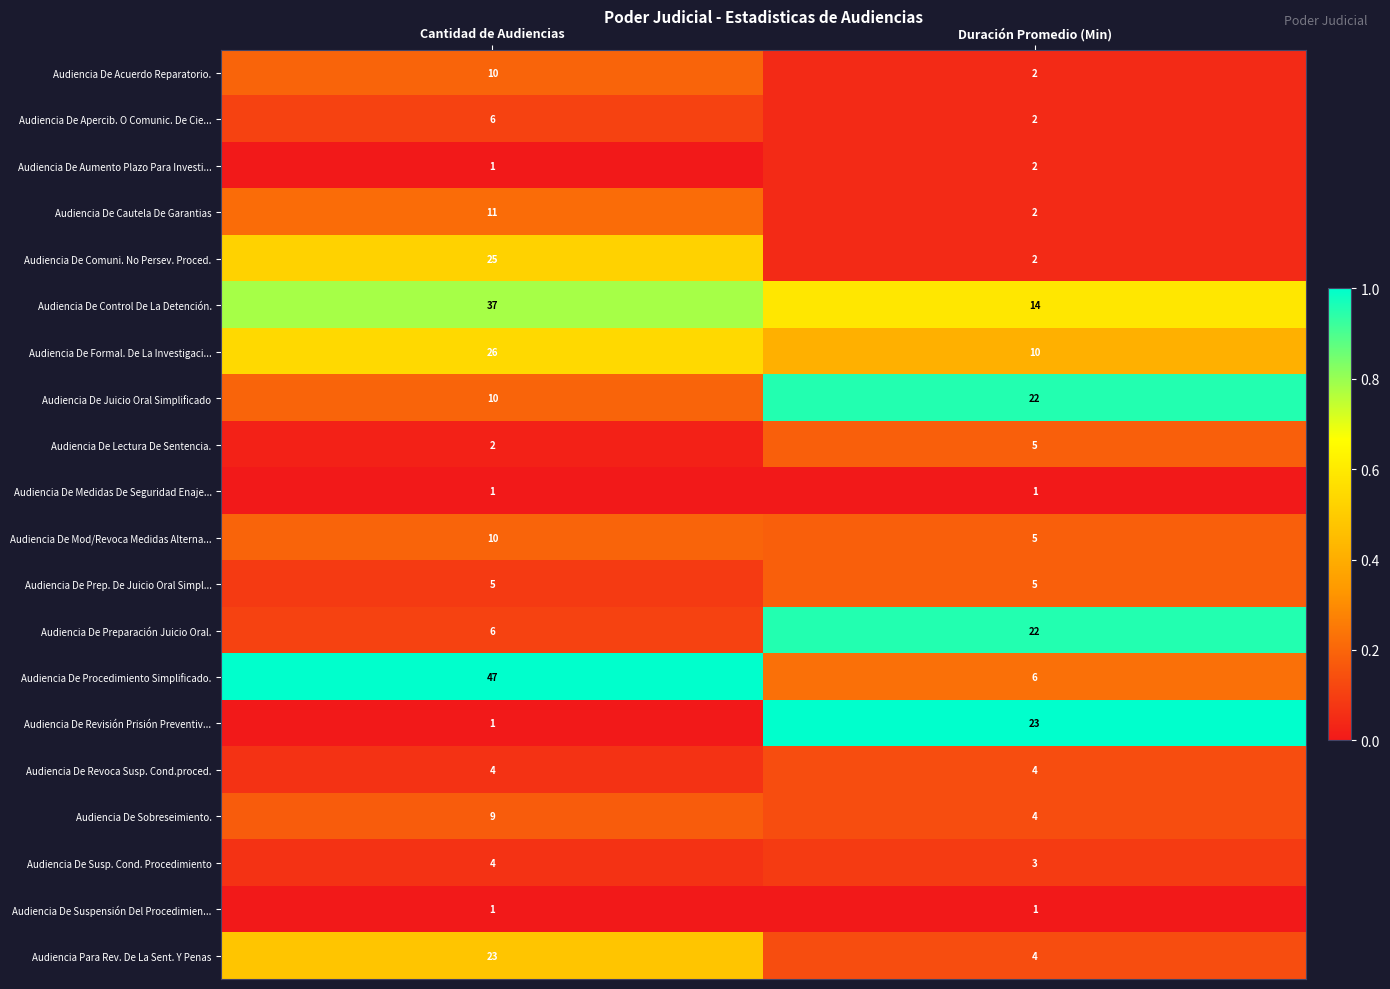

What is the difference between the highest and lowest values at Duración Promedio (Min)?

22